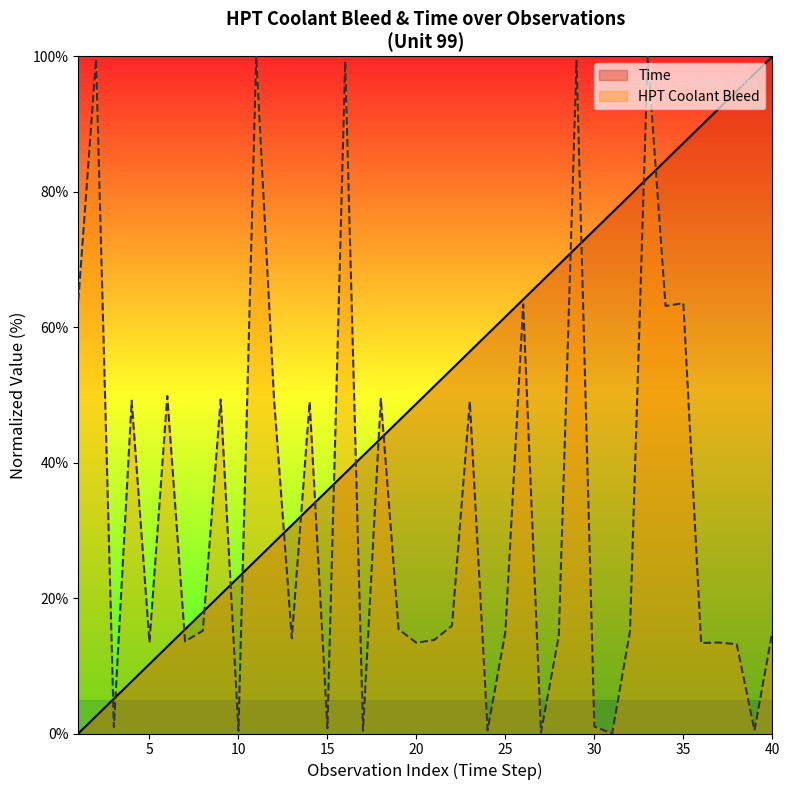

Which series has the largest range (max minus min)?

Time